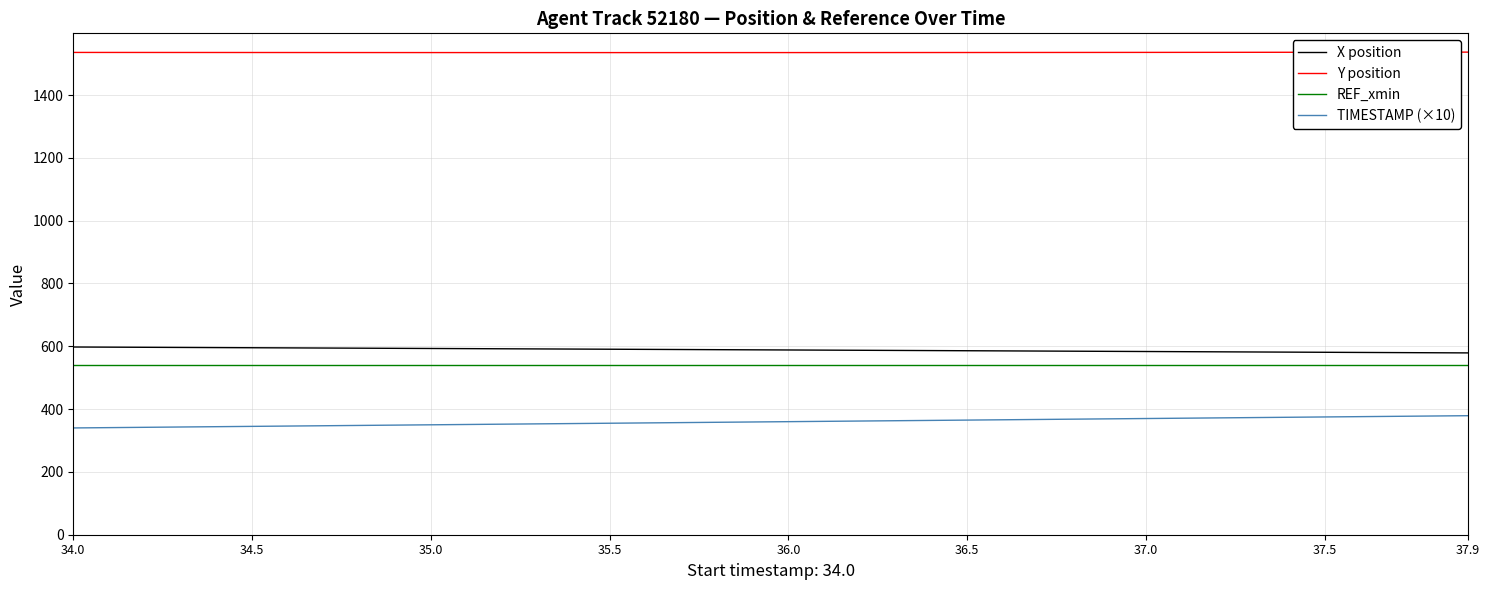

What is the minimum value for X position?

578.9